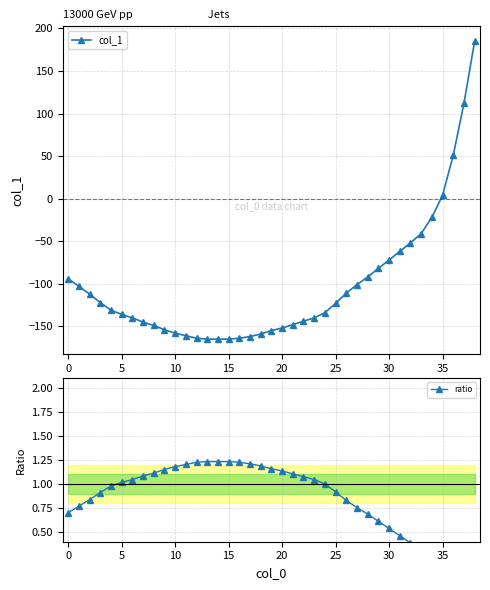

What is the difference between the col_1 values at 31 and 16?

102.0